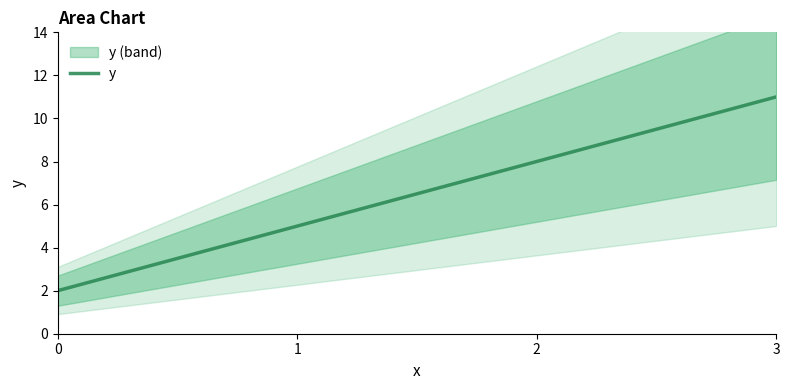

How many values are between 5 and 11?

3